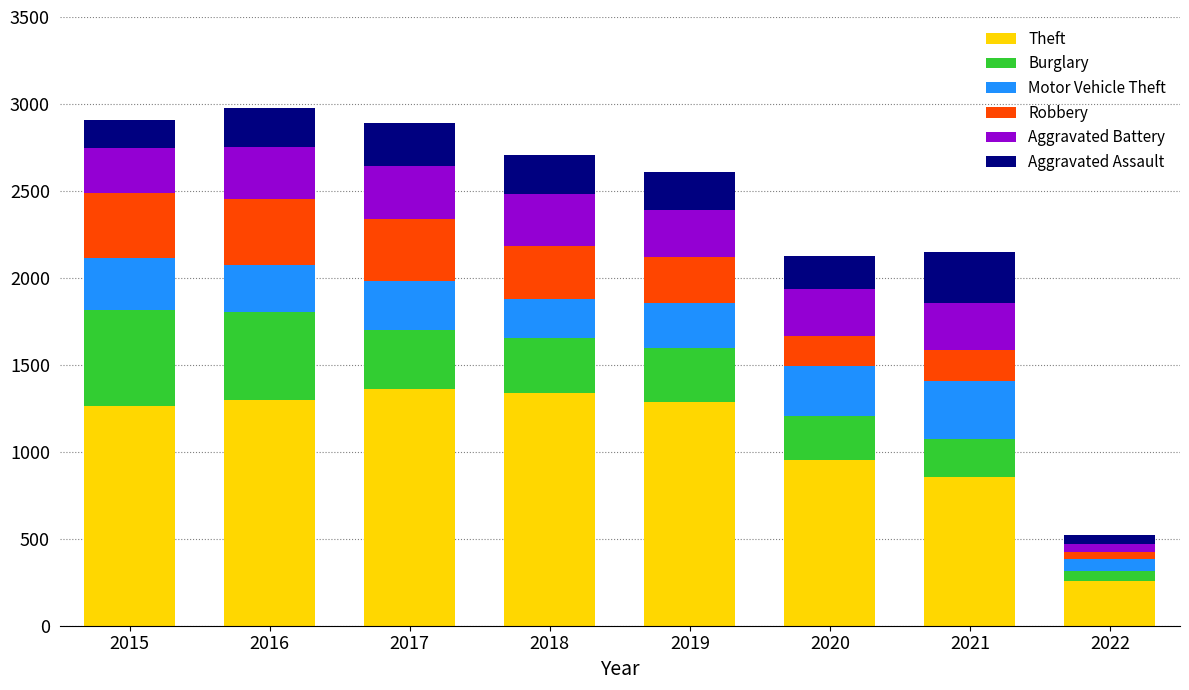

Does the chart contain stacked bars?

Yes